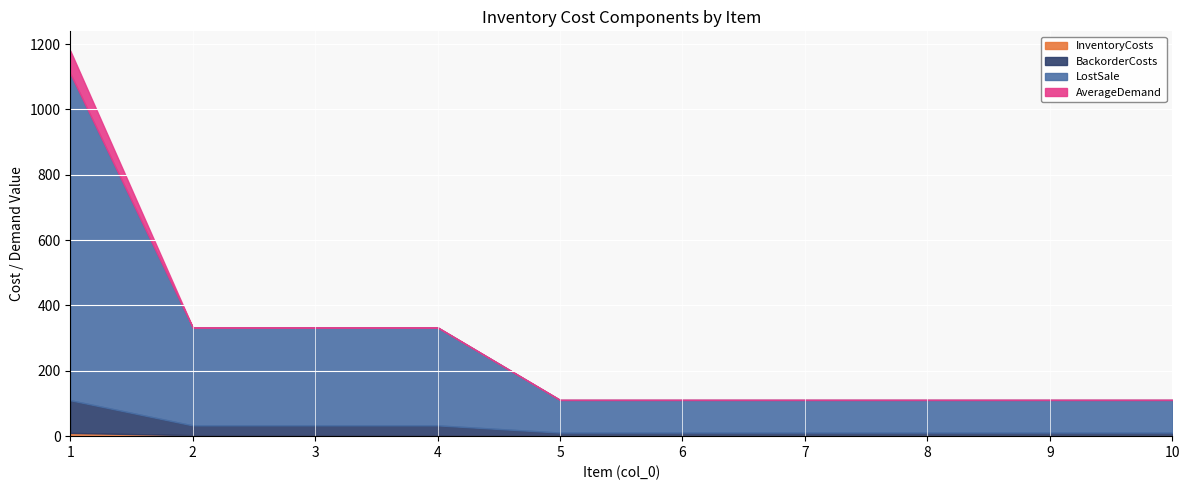

How many series are shown in this chart?

4